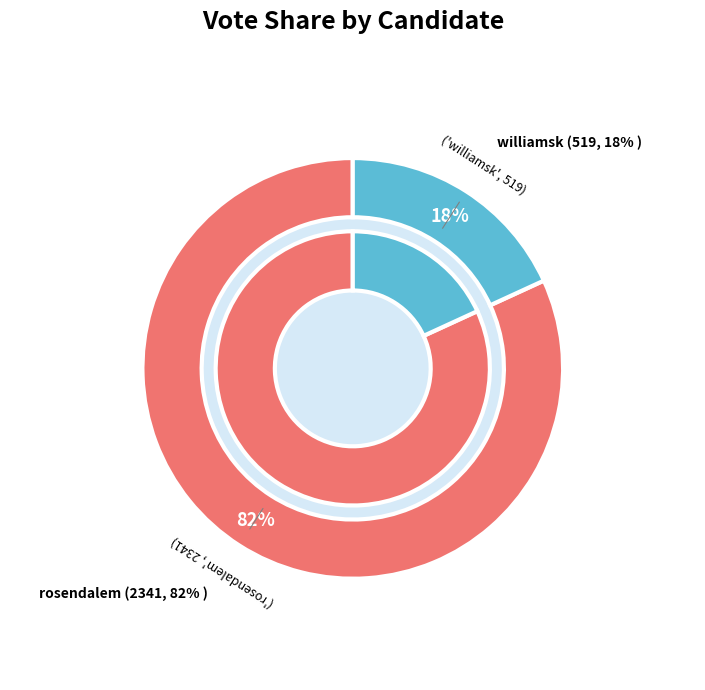

To the nearest percent, what is the difference between the largest and smallest slice percentages?

64%